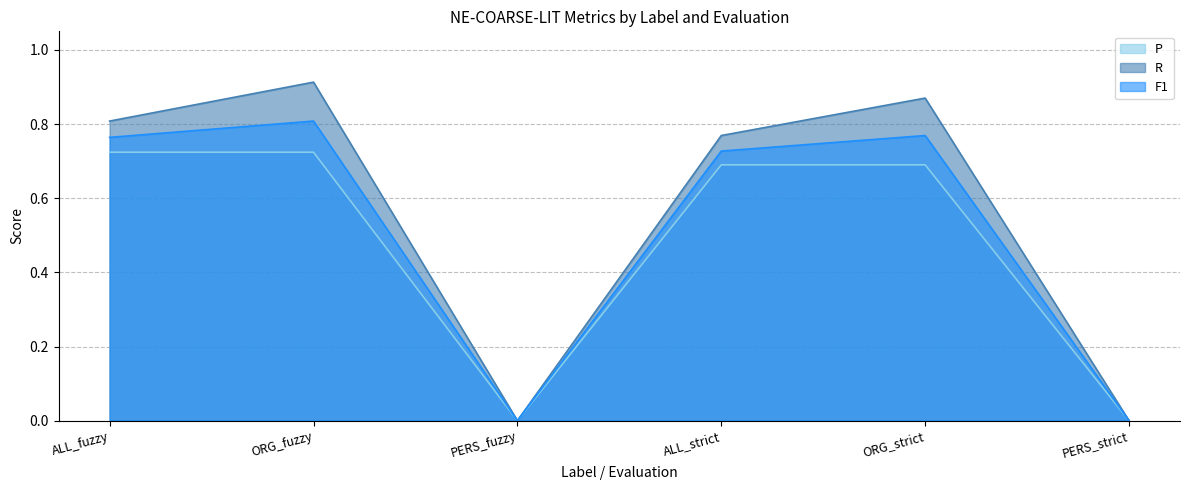

What is the total value across all series at ORG_strict?

2.3